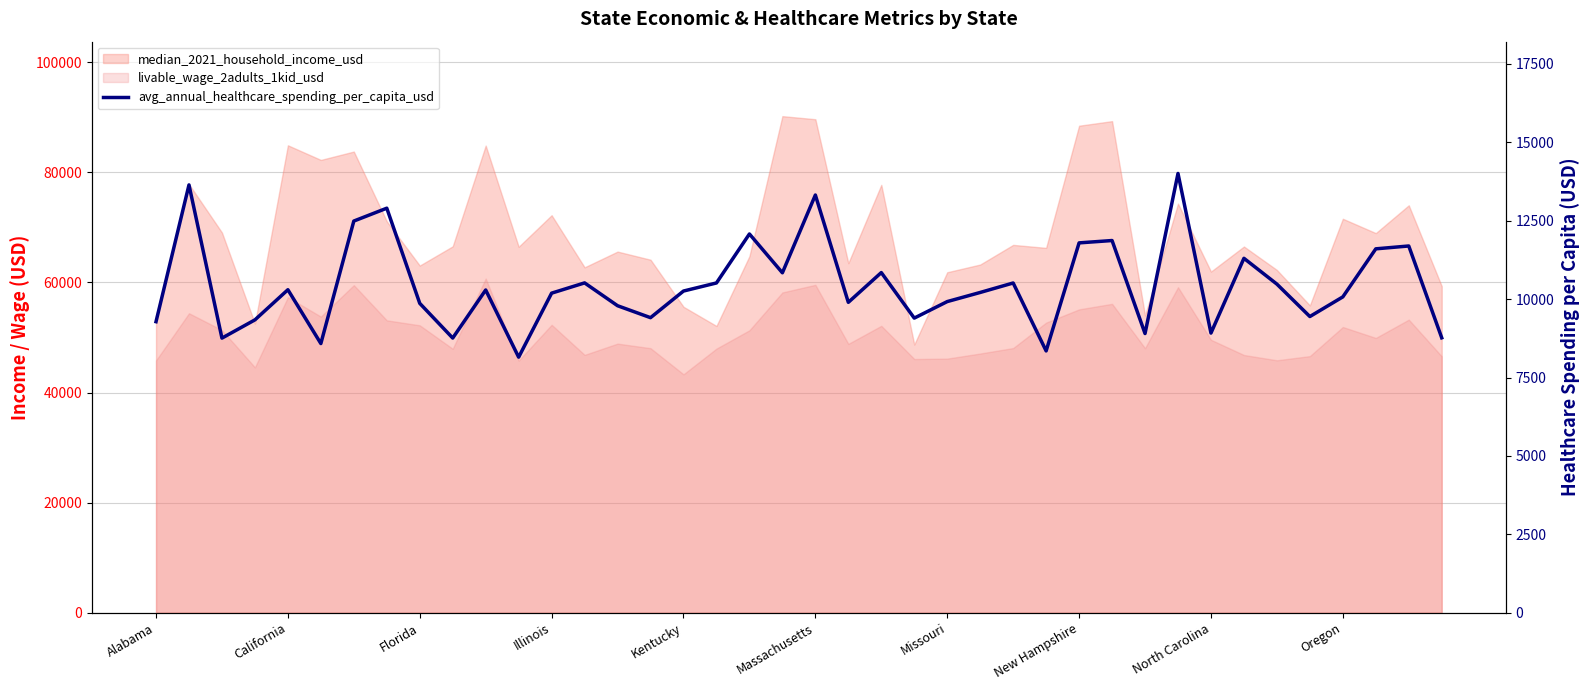

True or false: the data has more than 1 interior local peaks.

True